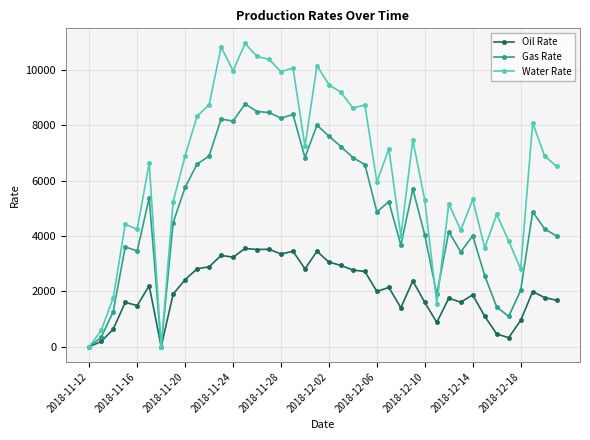

How many distinct data groups are displayed?

3